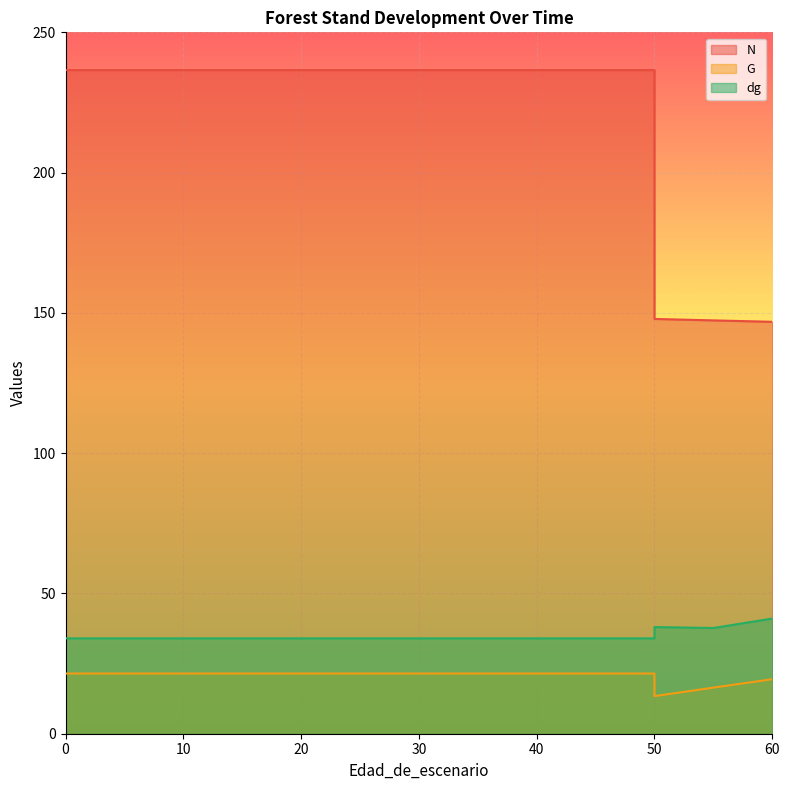

What is the sum of the N values at 0 and 25?

473.1